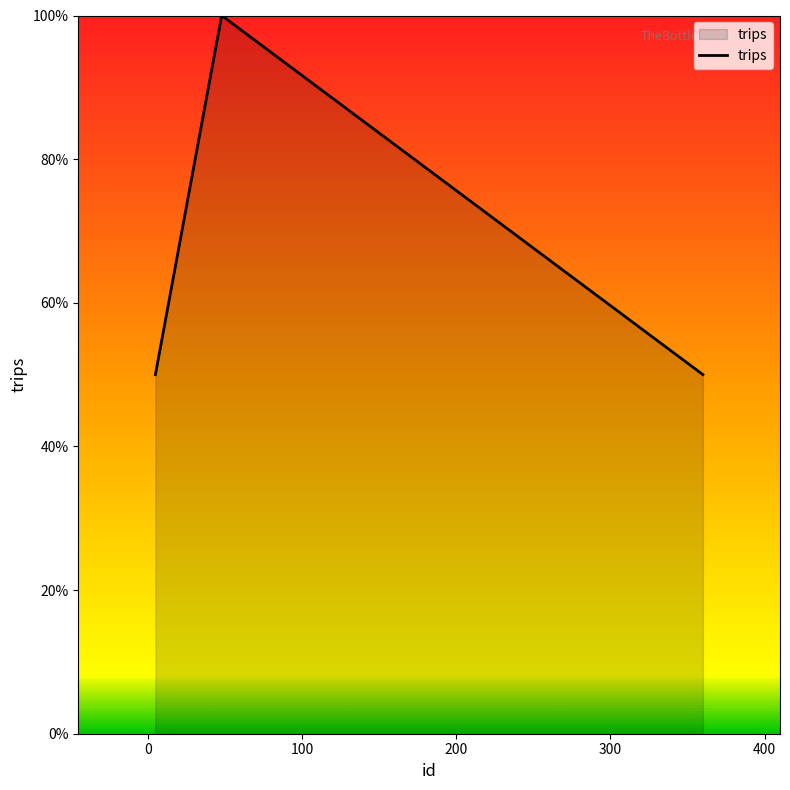

What is the sum of all values?

200